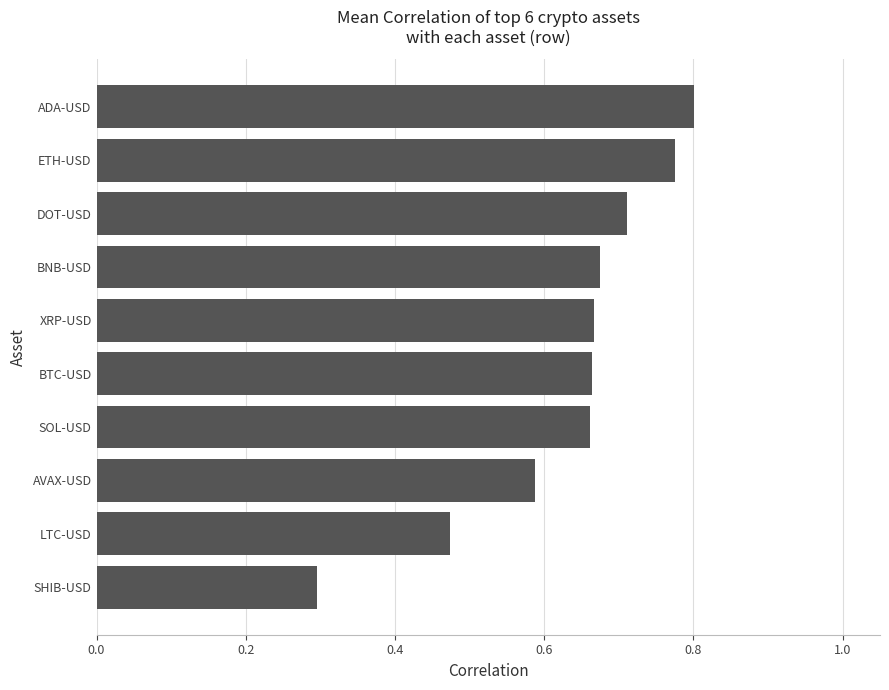

Which label corresponds to the largest value in the chart?

ADA-USD